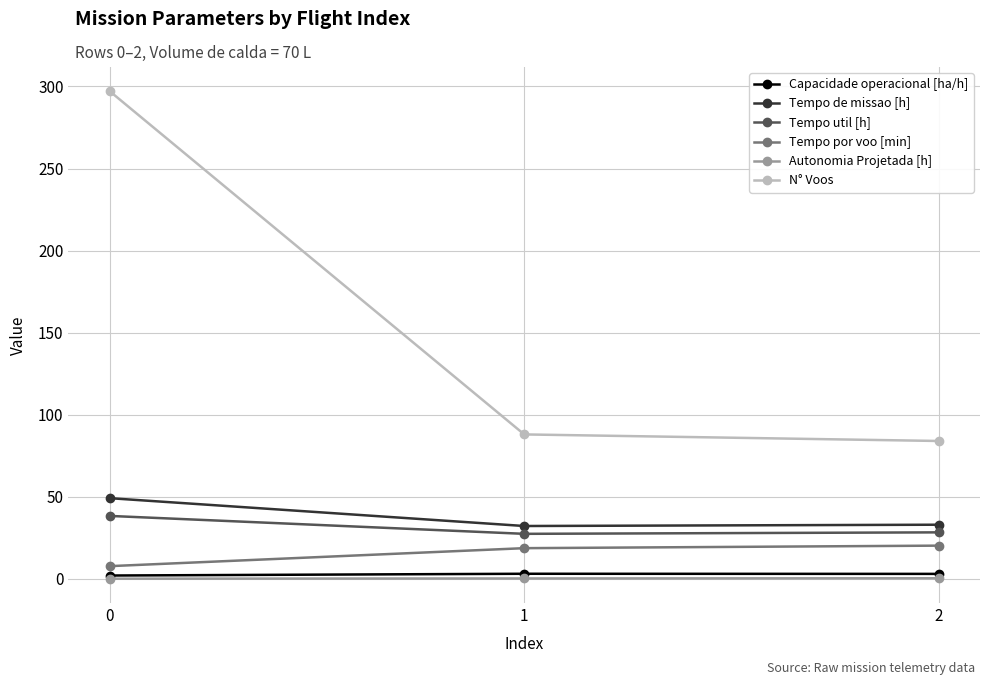

What is the difference between the Autonomia Projetada [h] values at 1 and 0?

0.1